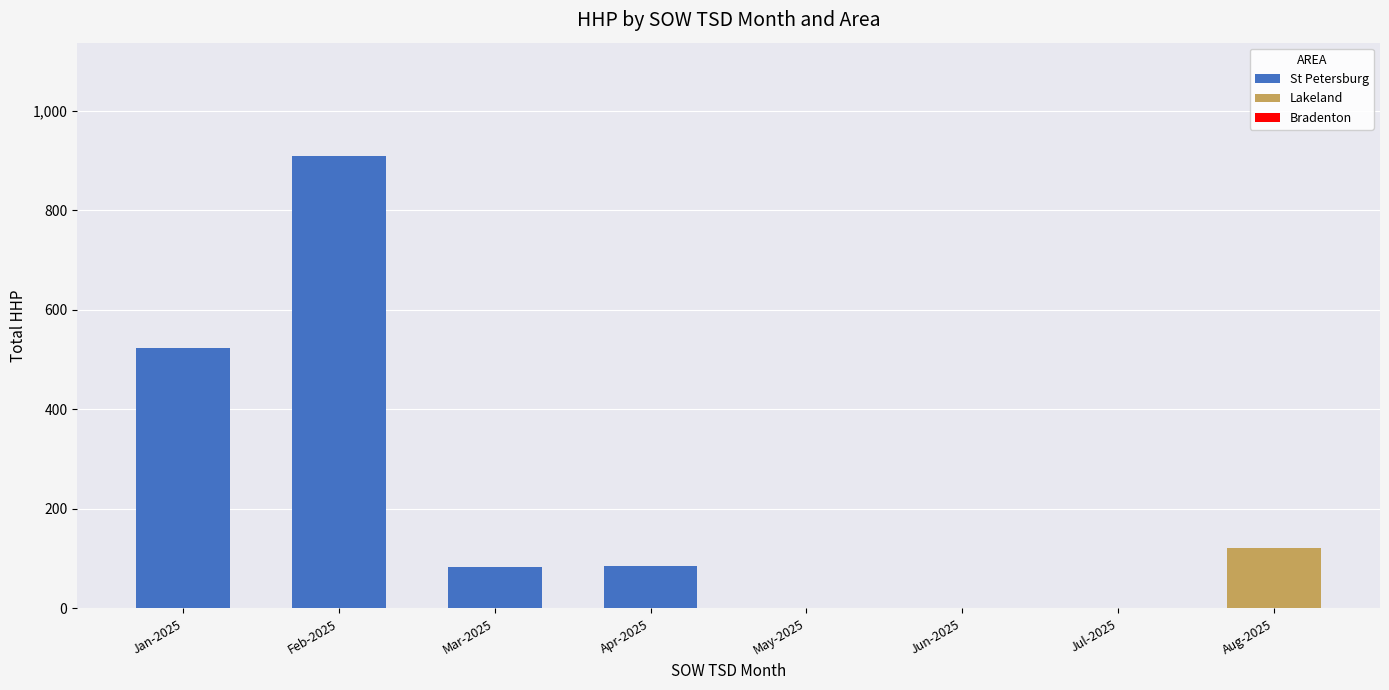

What is the total value across all series at Feb-2025?

909